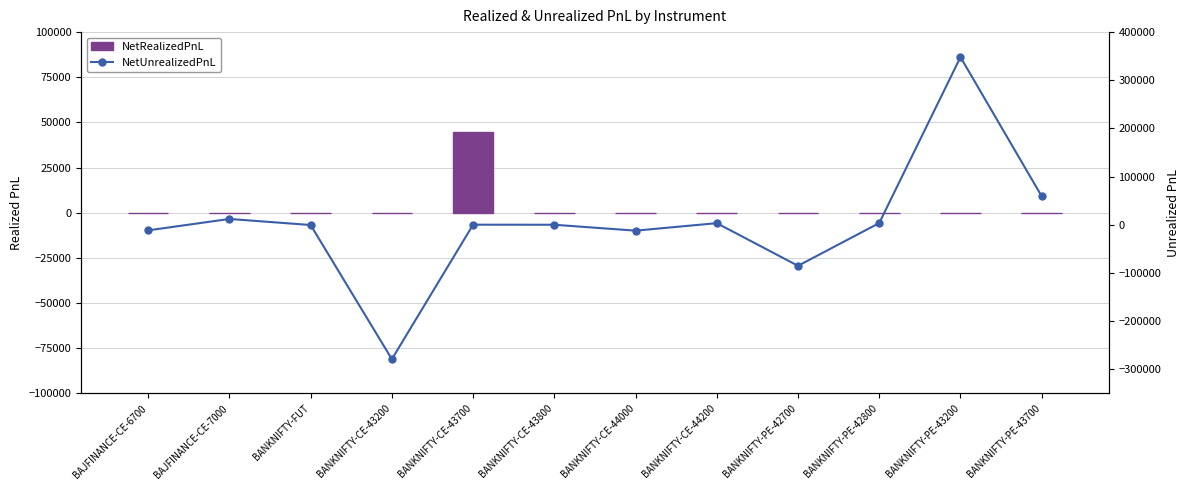

True or false: NetUnrealizedPnL has a value of 249.7 at BANKNIFTY-CE-43800.

False